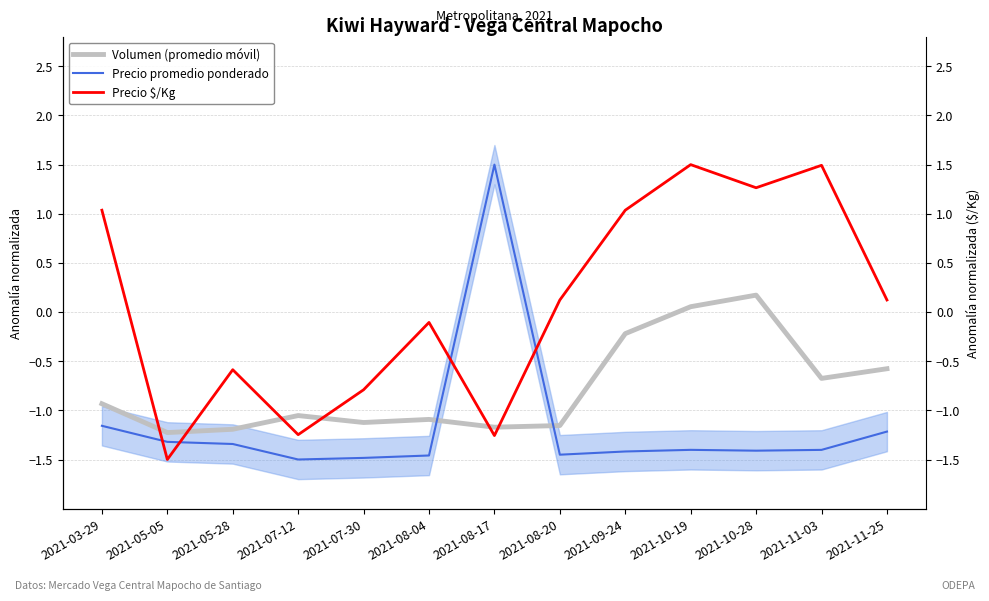

Between which two adjacent categories do Volumen (promedio móvil) and Precio $/Kg first intersect?

2021-03-29 and 2021-05-05